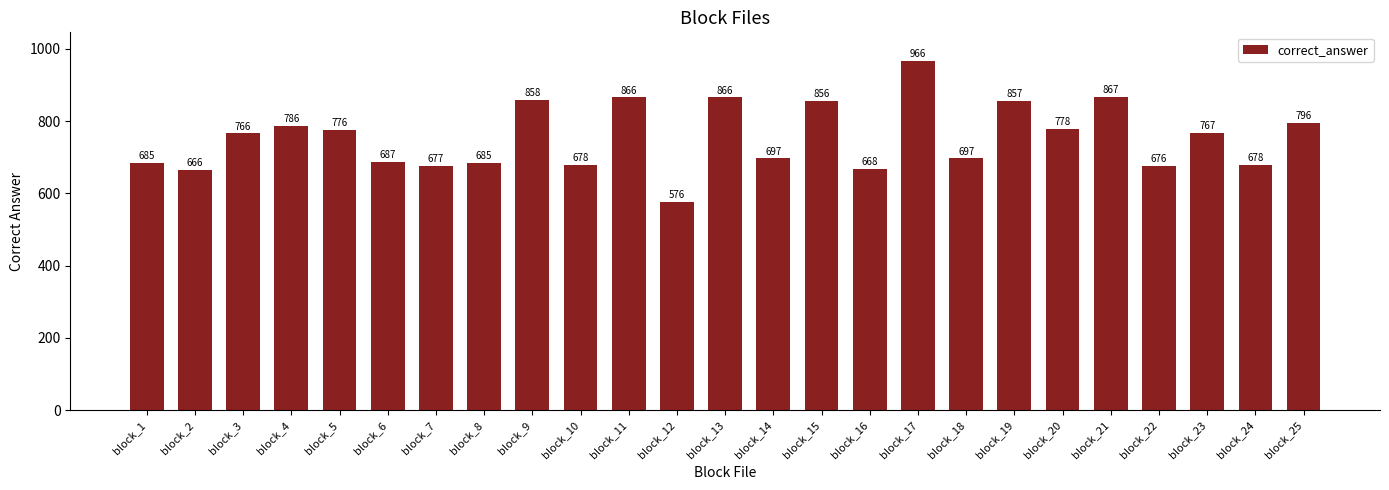

What is the greatest value displayed?

966